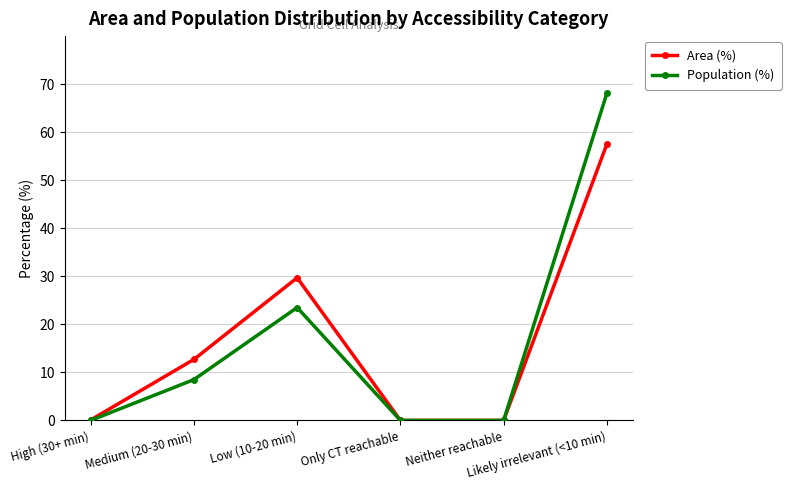

In Population (%), how many points are higher than both neighbors (excluding endpoints)?

1